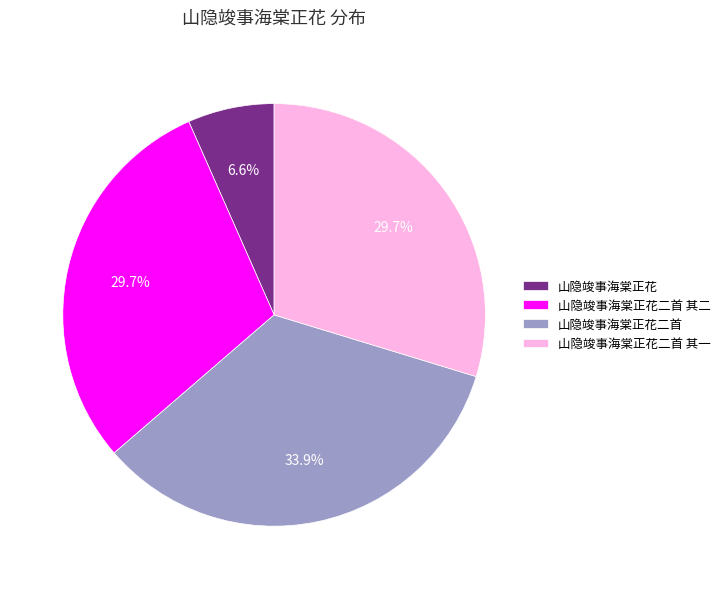

What portion of the pie excludes 山隐竣事海棠正花?

93.4%